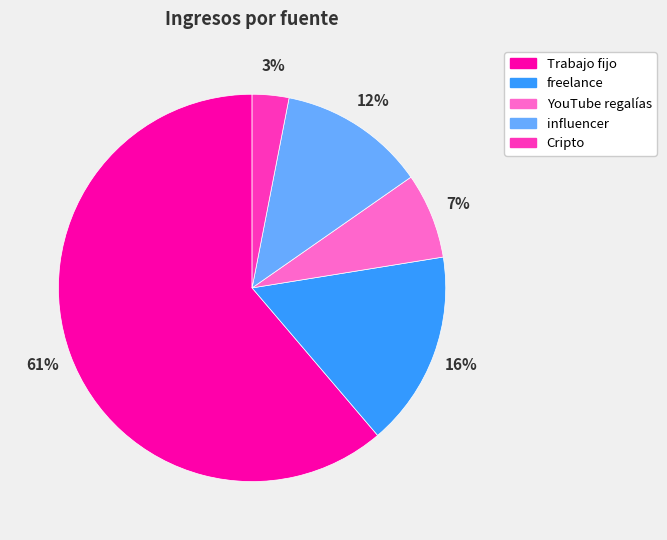

Is it true that Trabajo fijo is 69% of the pie?

False